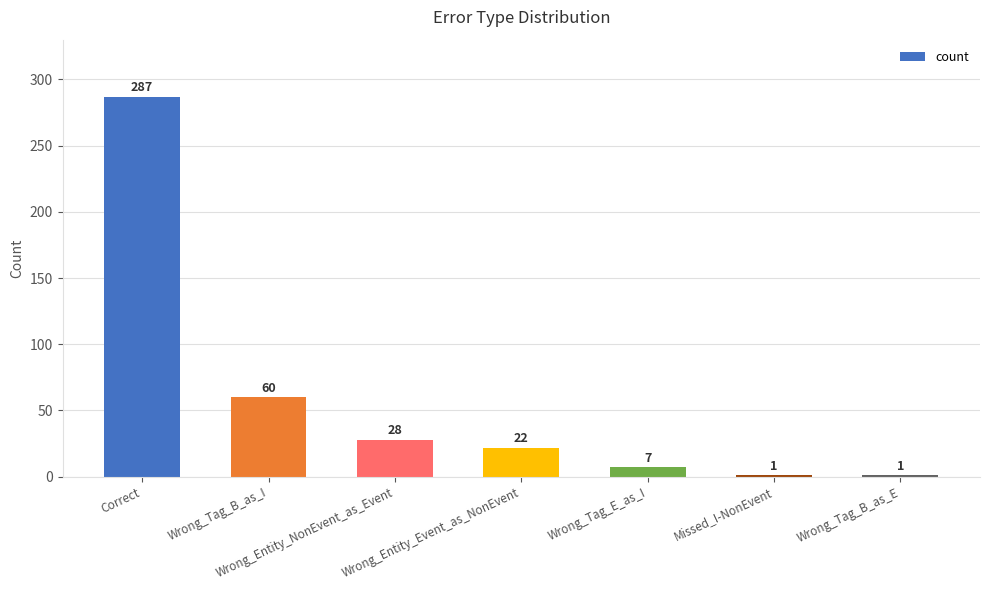

Between Wrong_Entity_NonEvent_as_Event and Missed_I-NonEvent, which is larger?

Wrong_Entity_NonEvent_as_Event